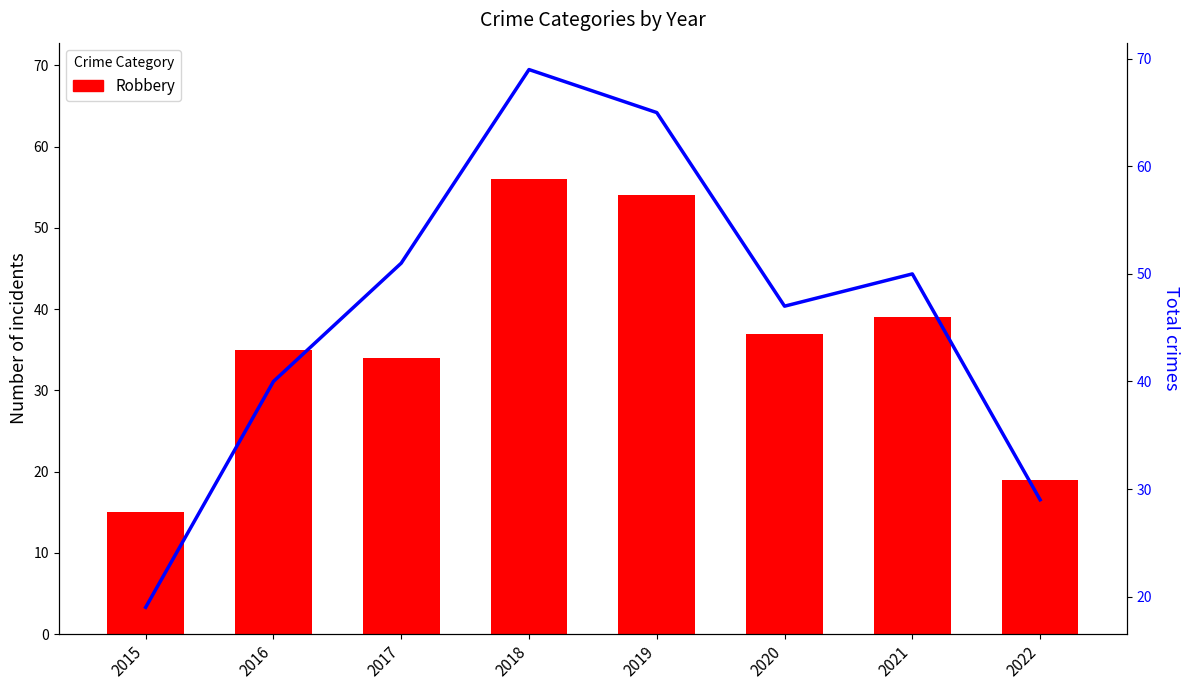

Does the chart contain any negative values?

No